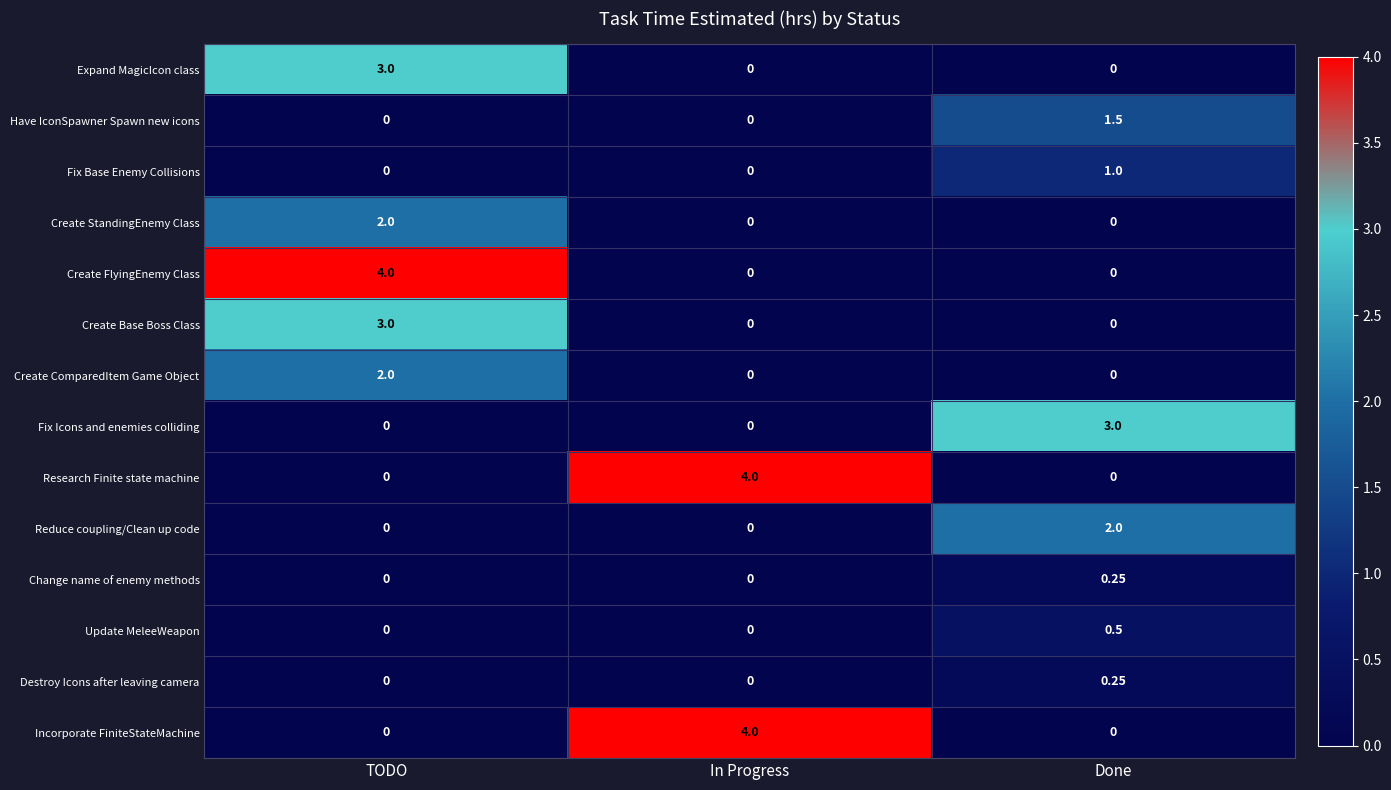

Between TODO and Done, which series saw the biggest shift?

Create FlyingEnemy Class